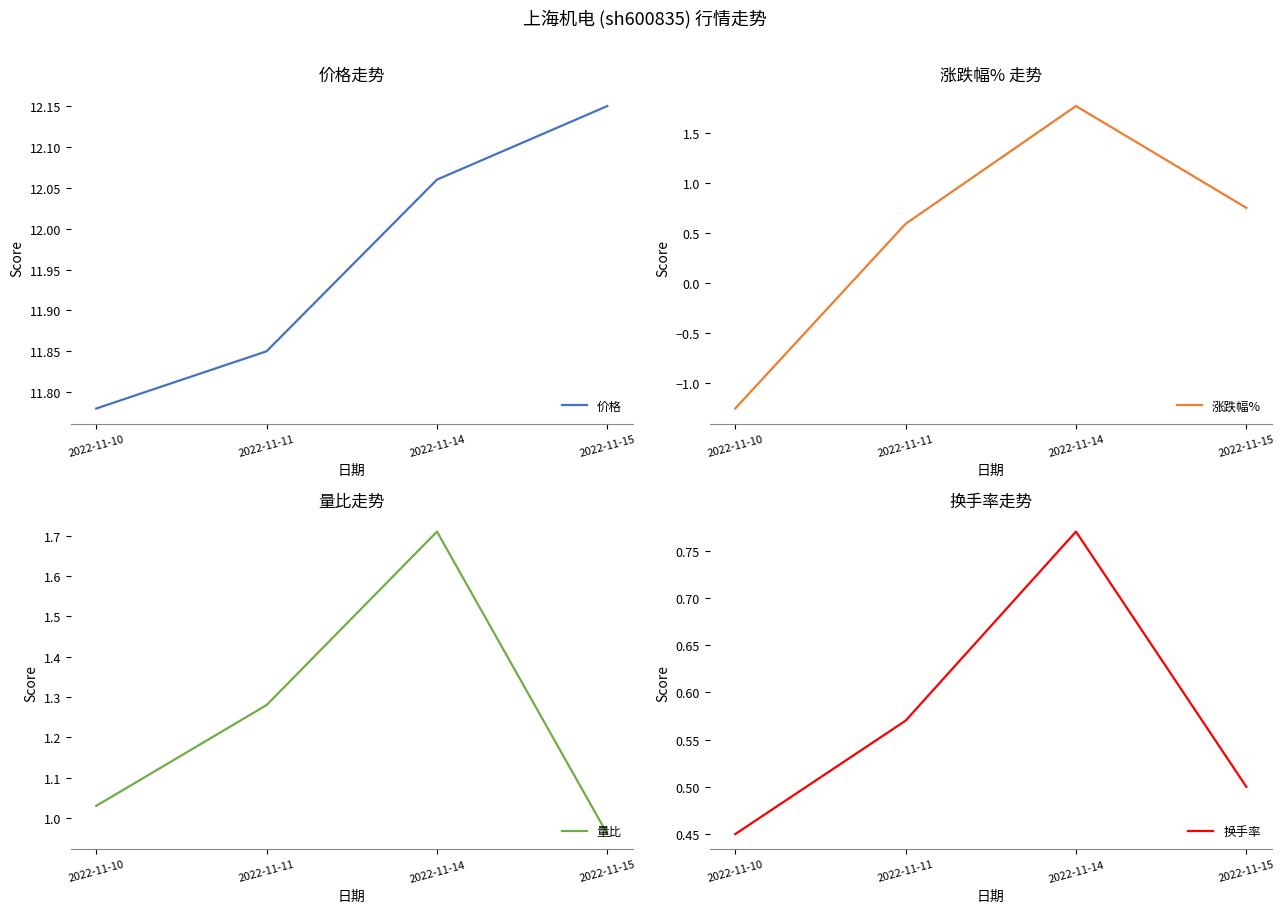

How many intersections are there between 涨跌幅% and 换手率?

1